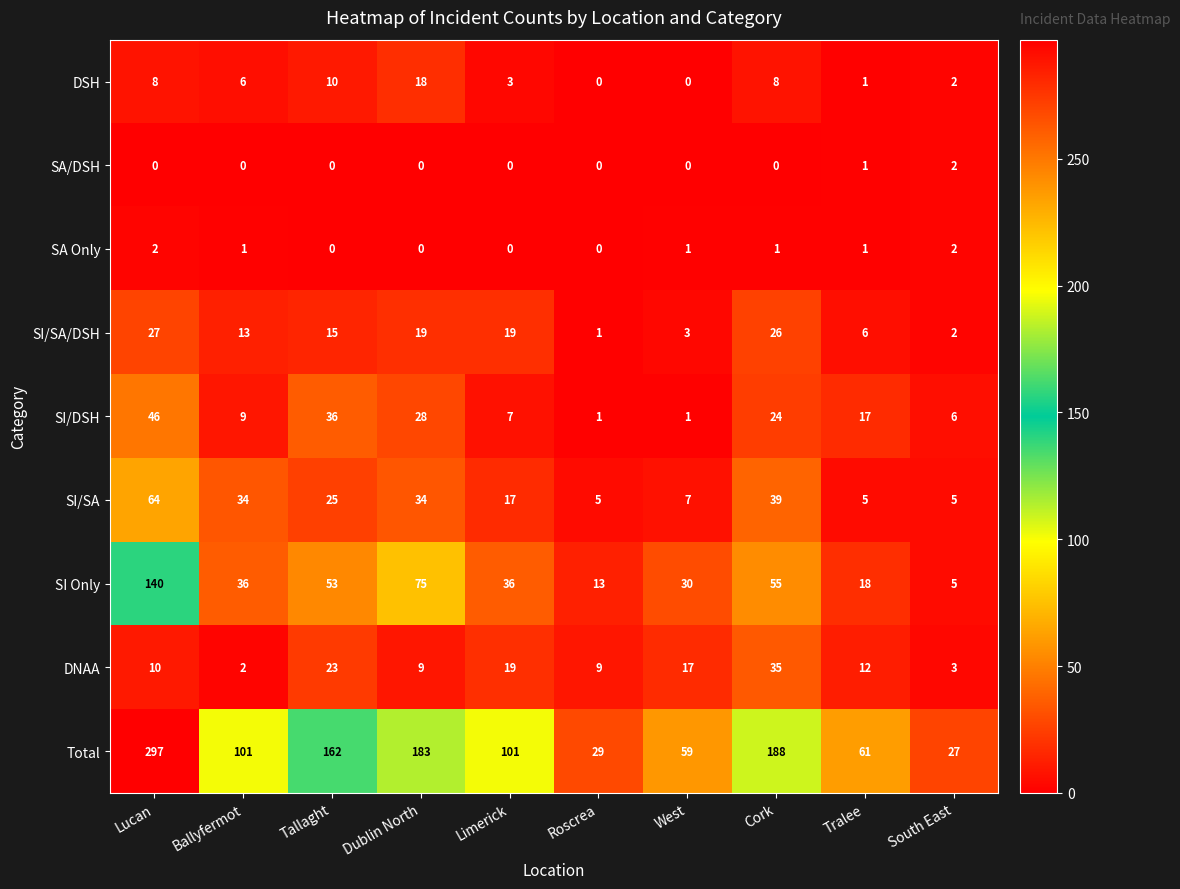

Which series has the largest total across all categories?

Total